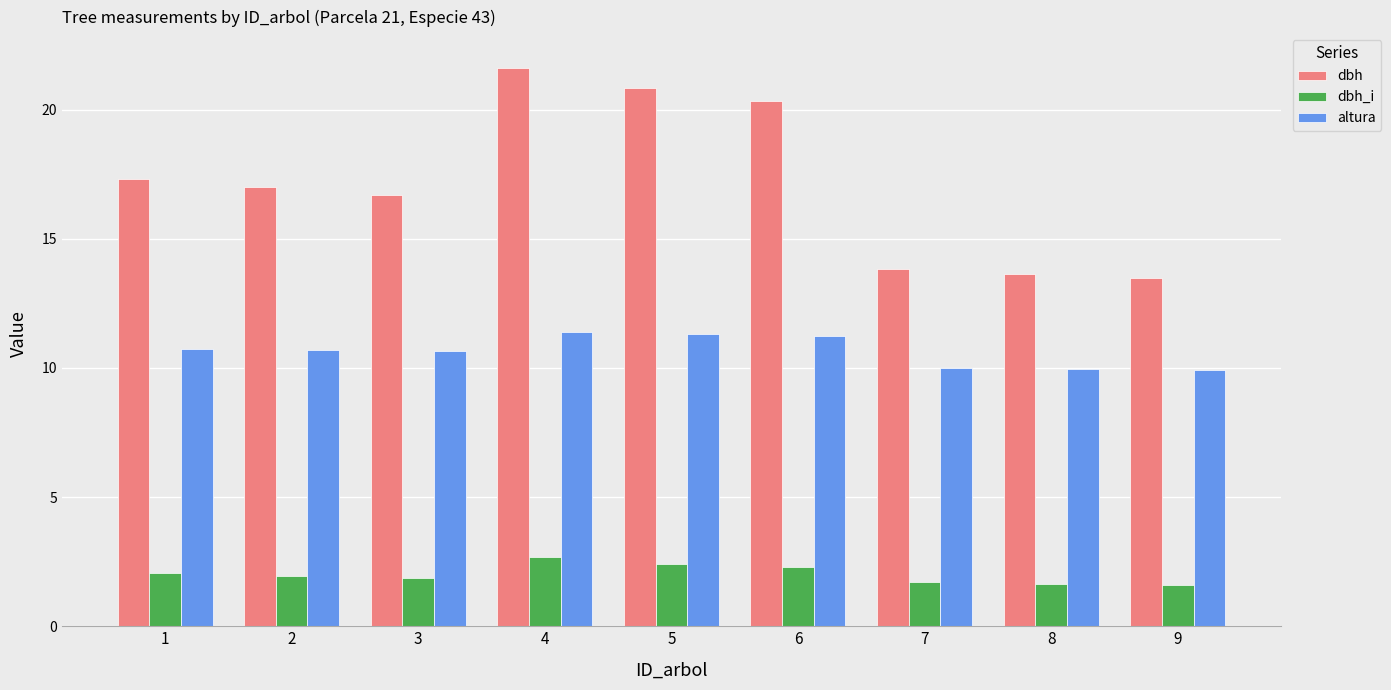

Count the number of data series in this chart.

3